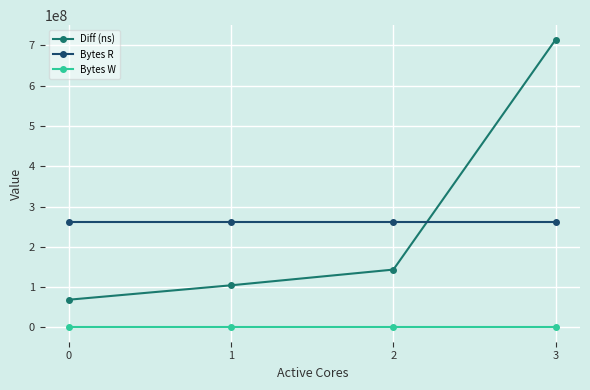

How many lines are shown in the chart?

3